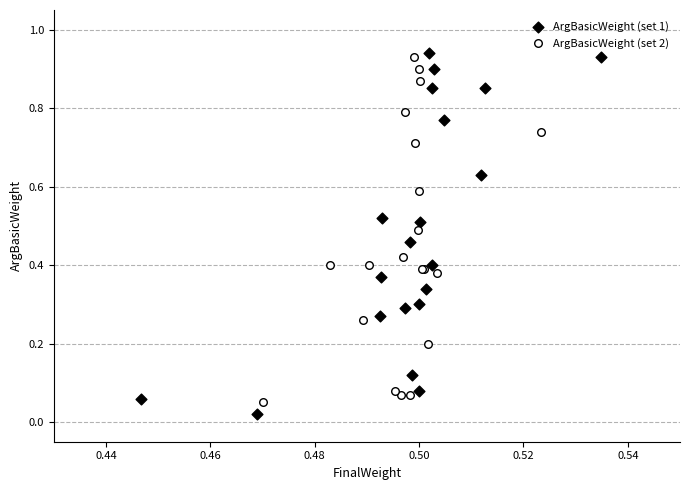

What are all the series names shown in the legend?

ArgBasicWeight (set 1), ArgBasicWeight (set 2)